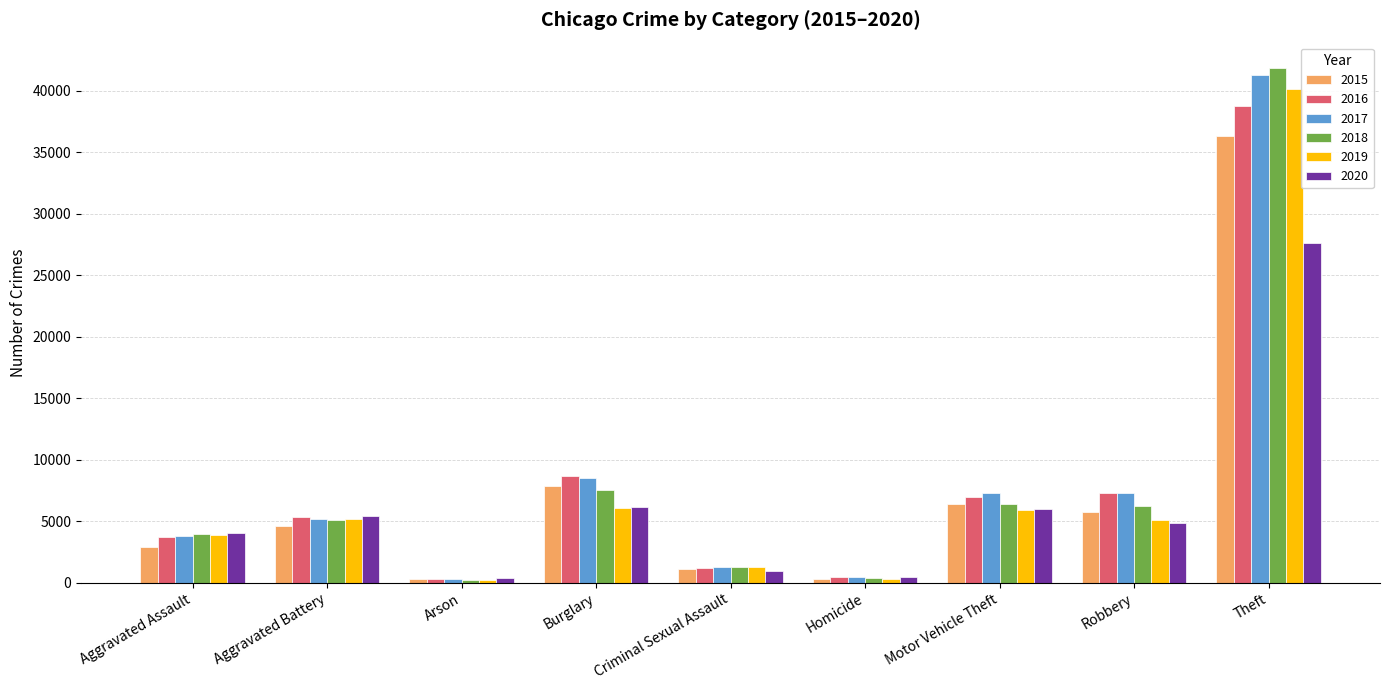

What are all the series names shown in the legend?

2015, 2016, 2017, 2018, 2019, 2020